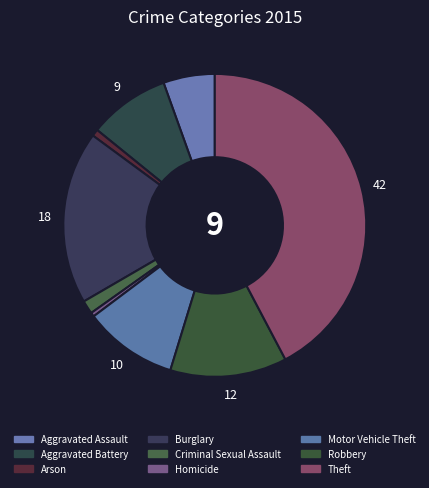

True or false: Theft accounts for 42% of the total.

True